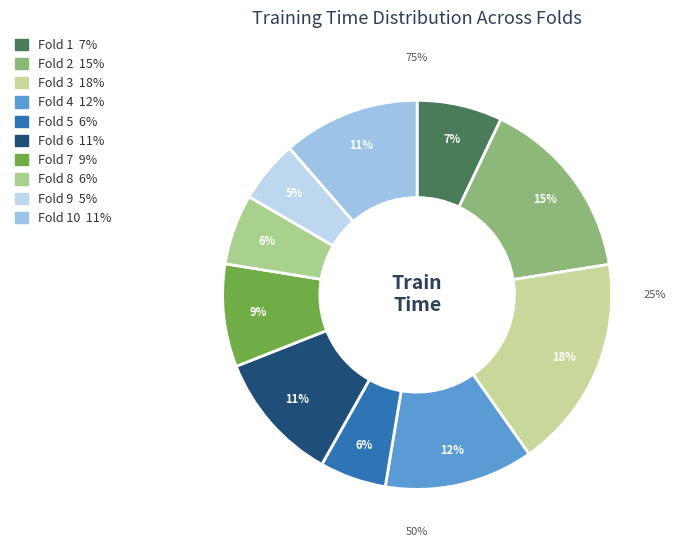

Which slice is the smallest?

Fold 9